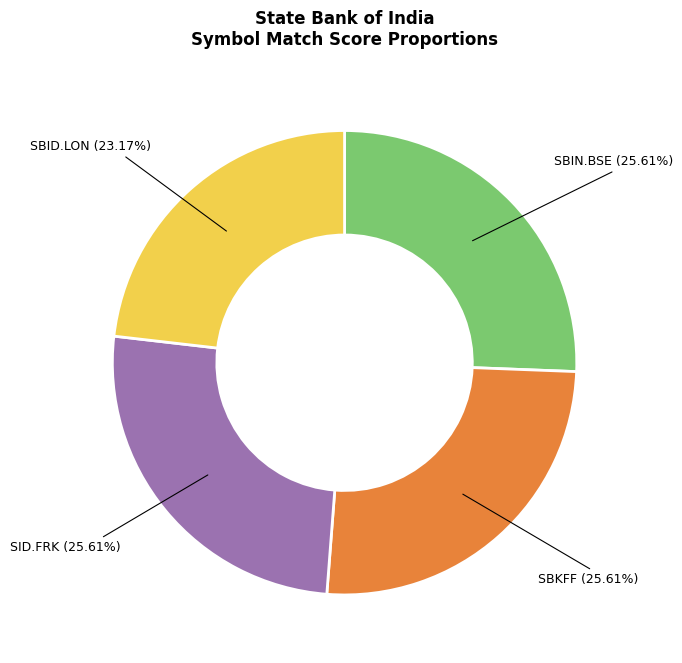

How many slices are in this pie chart?

4